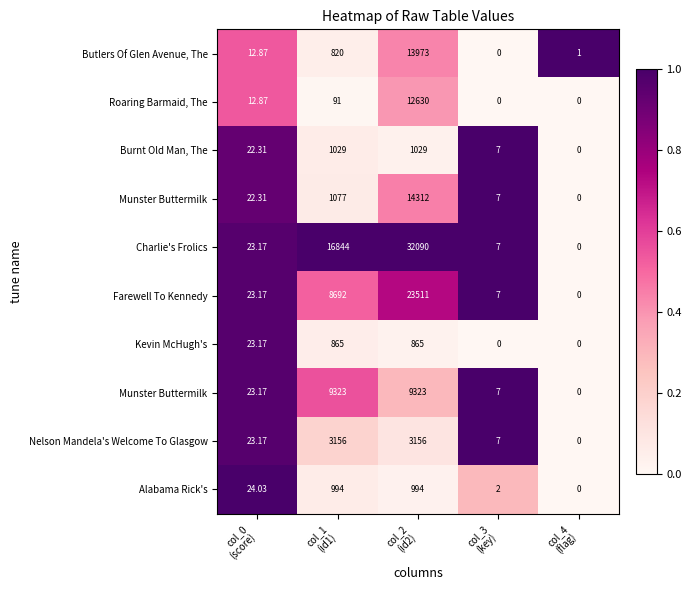

Count the number of data series in this chart.

10